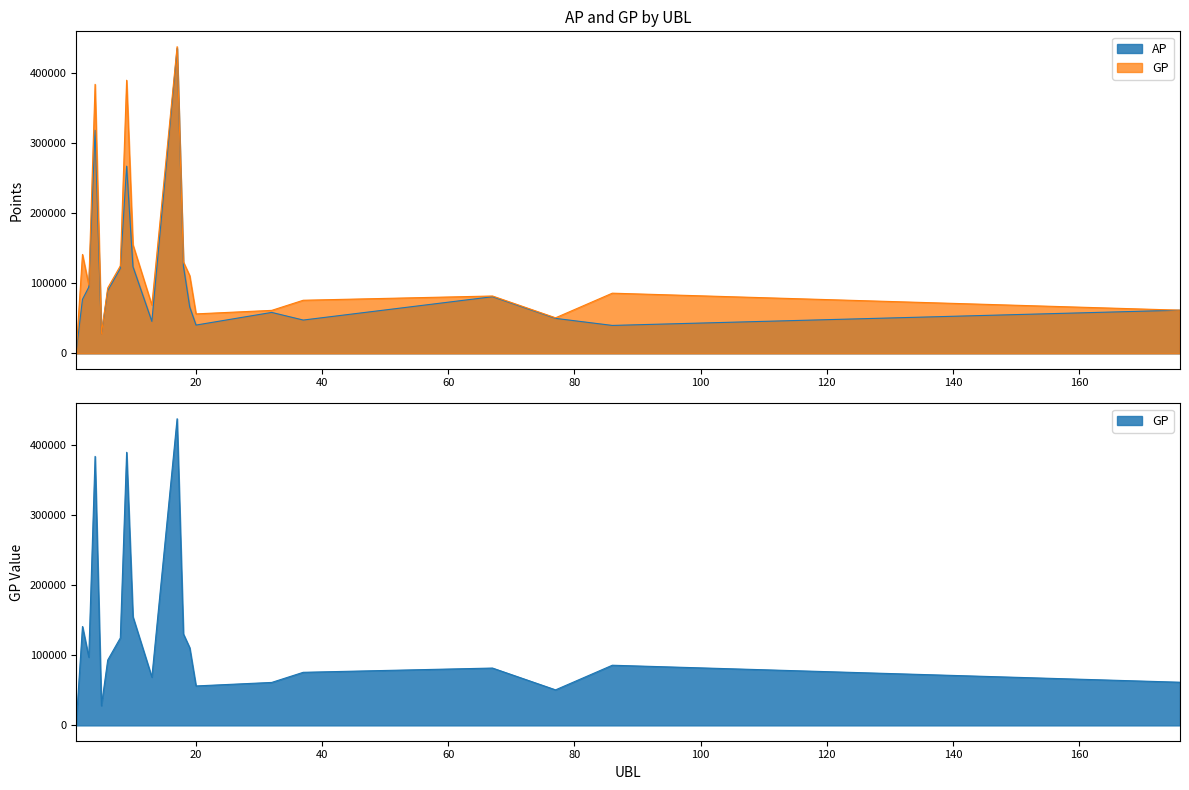

What is the value of the AP point at the 20th from the left?

61482